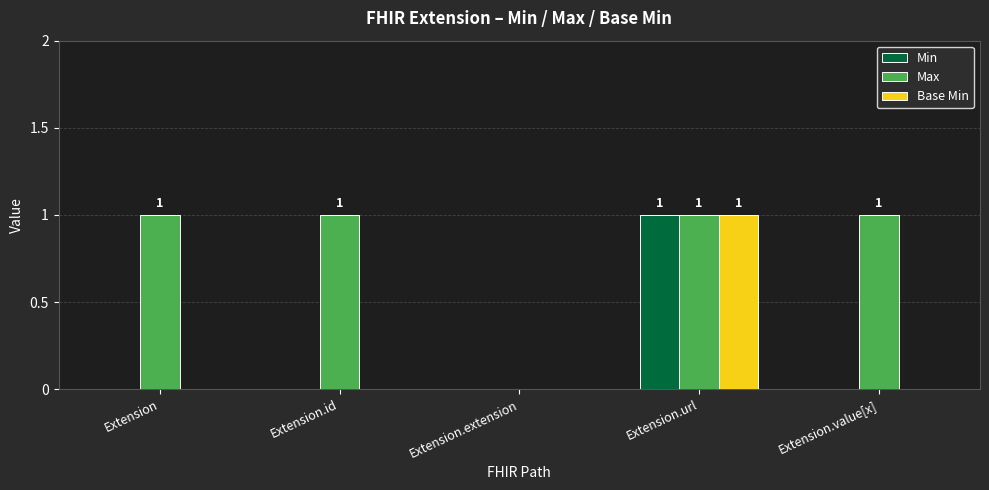

The value of Max at Extension.value[x] is 0. True or false?

False